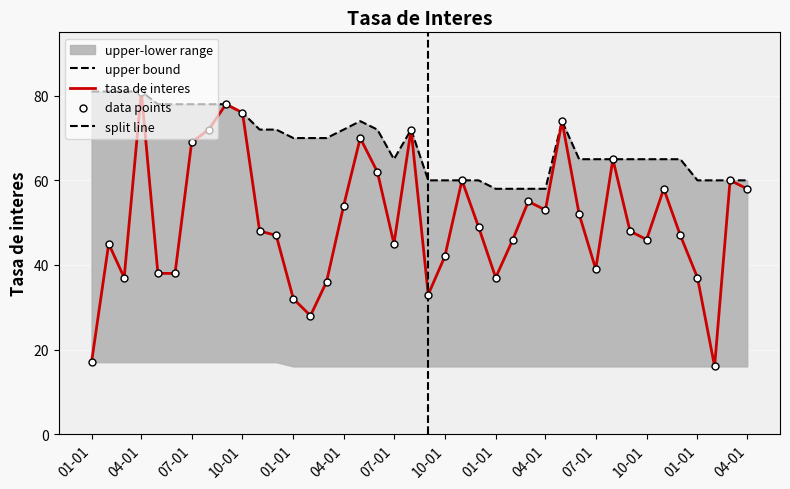

Between 04-01 and 07-01, which is larger?

04-01